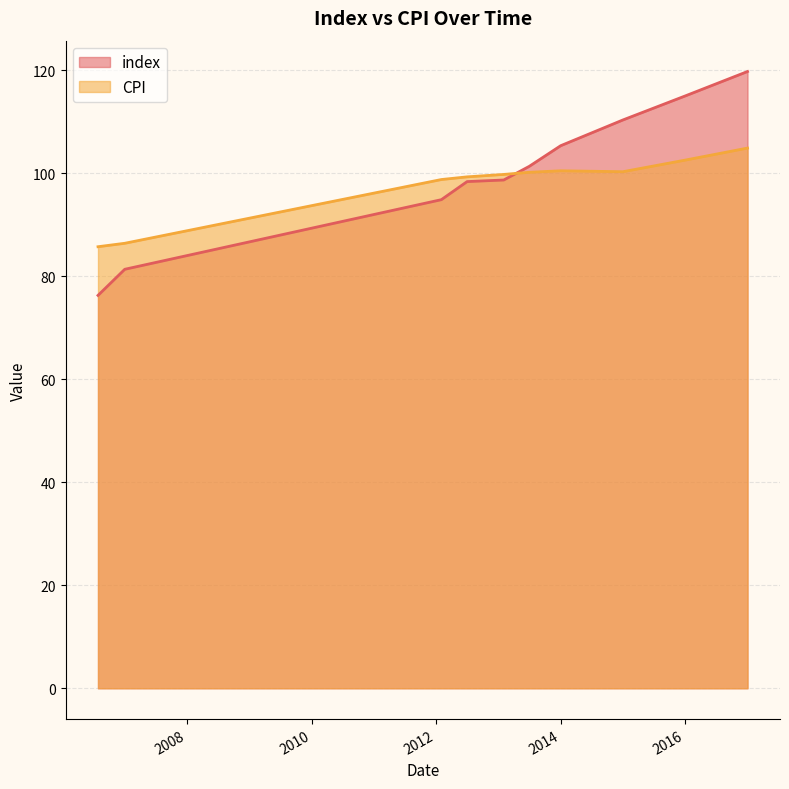

At which category is the sum across all series the highest?

2017-01-01